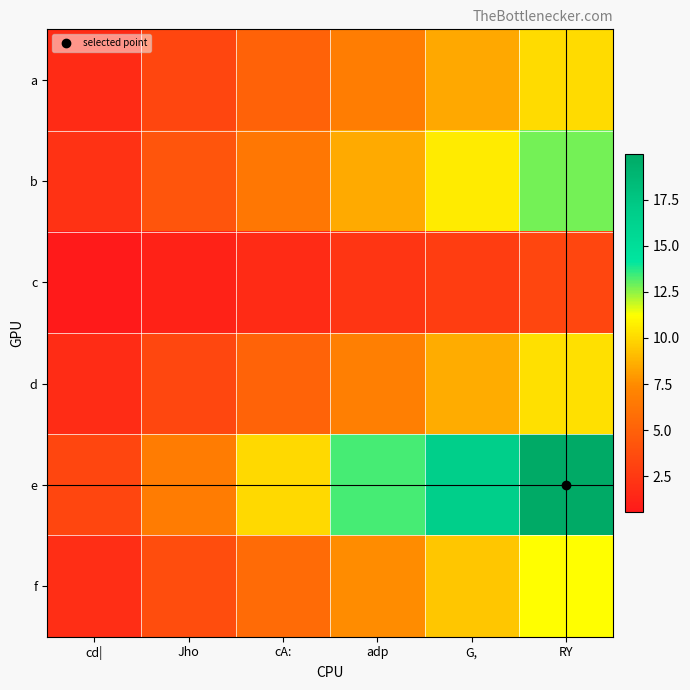

At which category does the chart reach its peak across all series?

RY